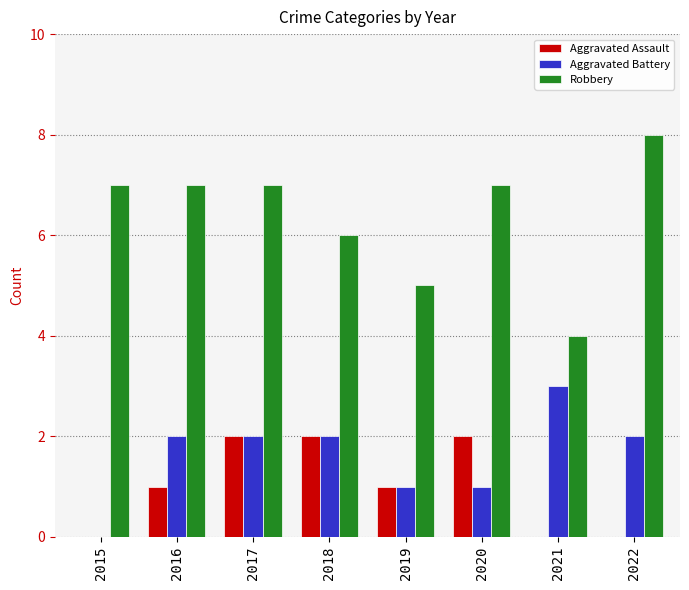

What is the sum of all Aggravated Battery values?

13